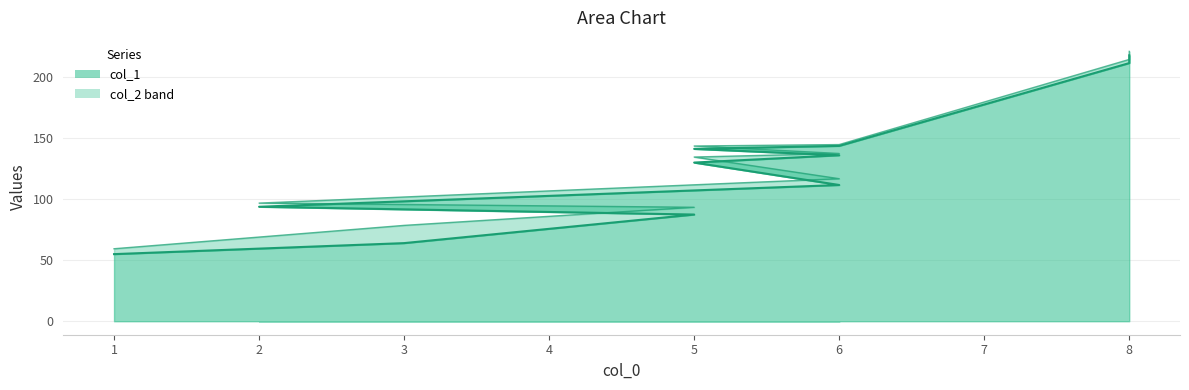

How many values in the col_1 line series are below 130?

5